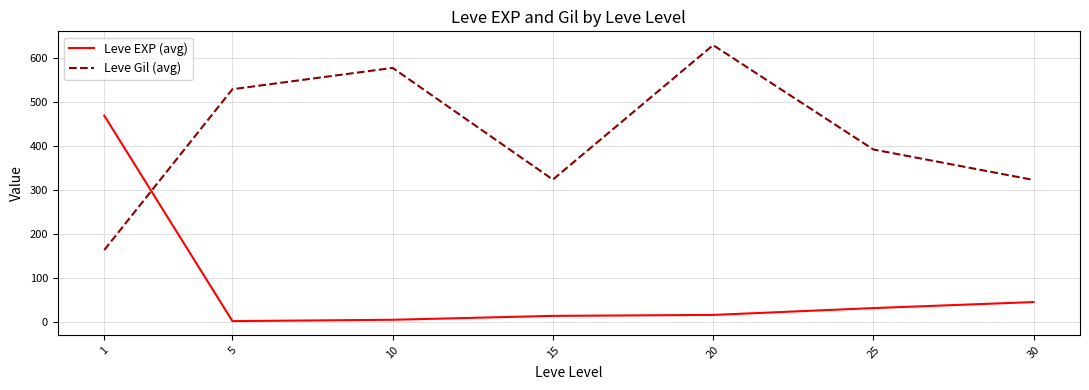

What is the maximum value shown in the chart?

628.3